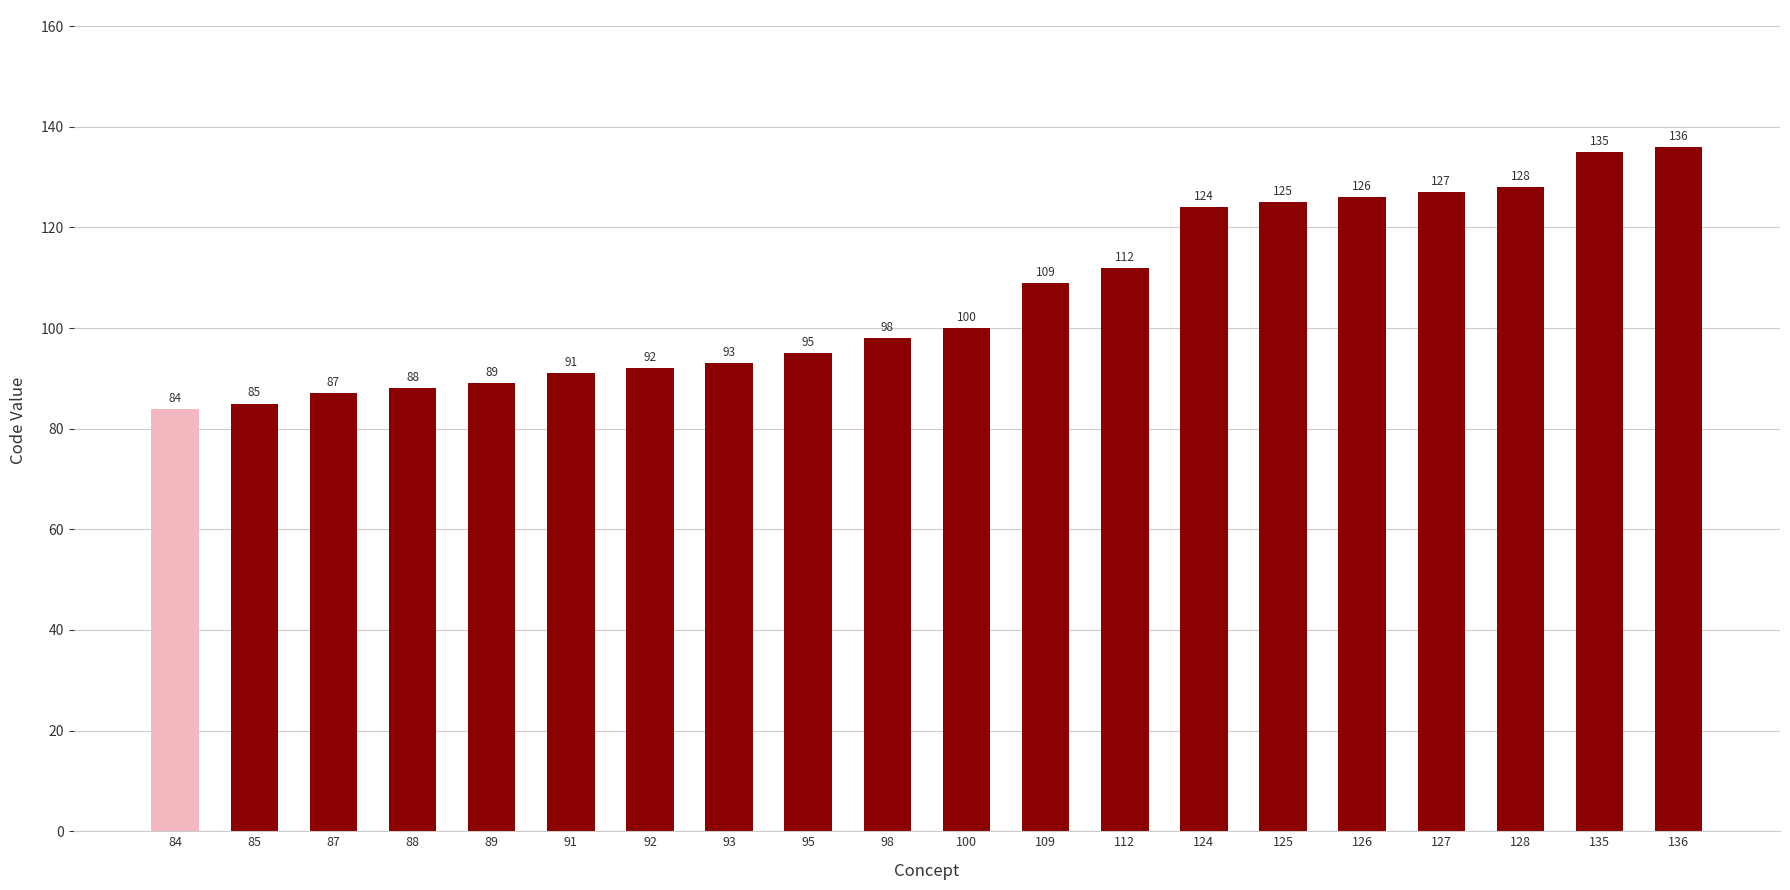

What is the difference between the maximum and minimum values?

52